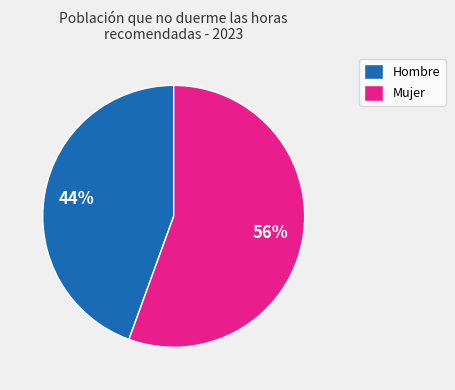

Combined, do Mujer and Hombre account for over 50%?

Yes